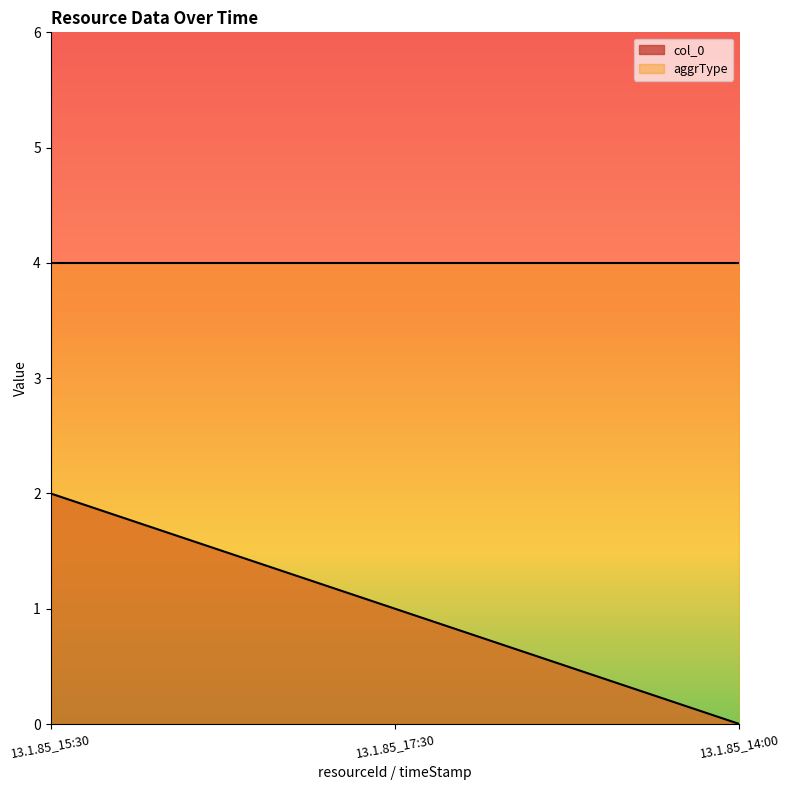

What is the label of the 3rd point from the right?

13.1.85_15:30